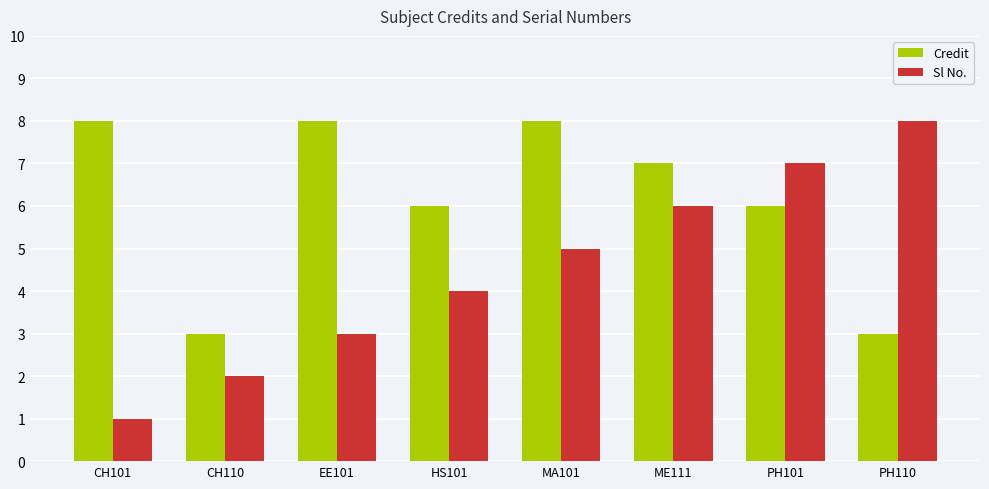

What is the difference between the Credit values at ME111 and CH110?

4